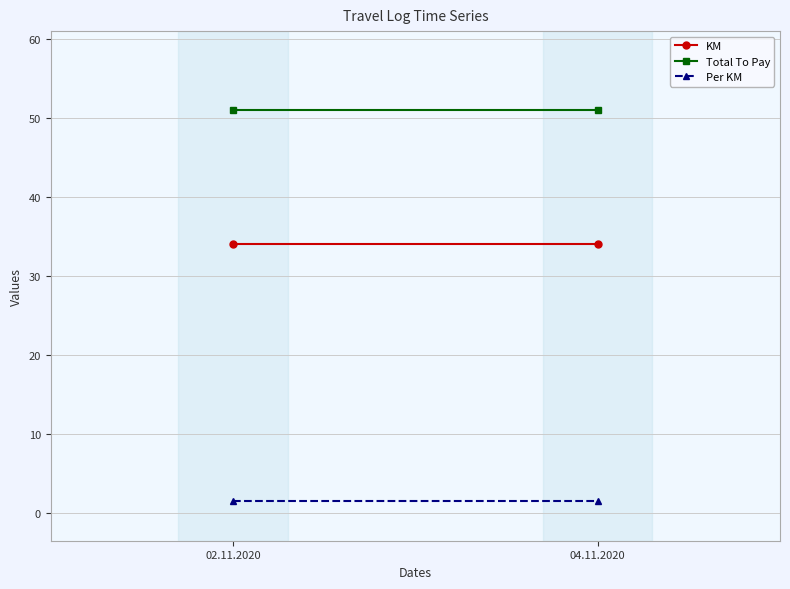

Rank the categories by Total To Pay value from lowest to highest.

02.11.2020, 04.11.2020